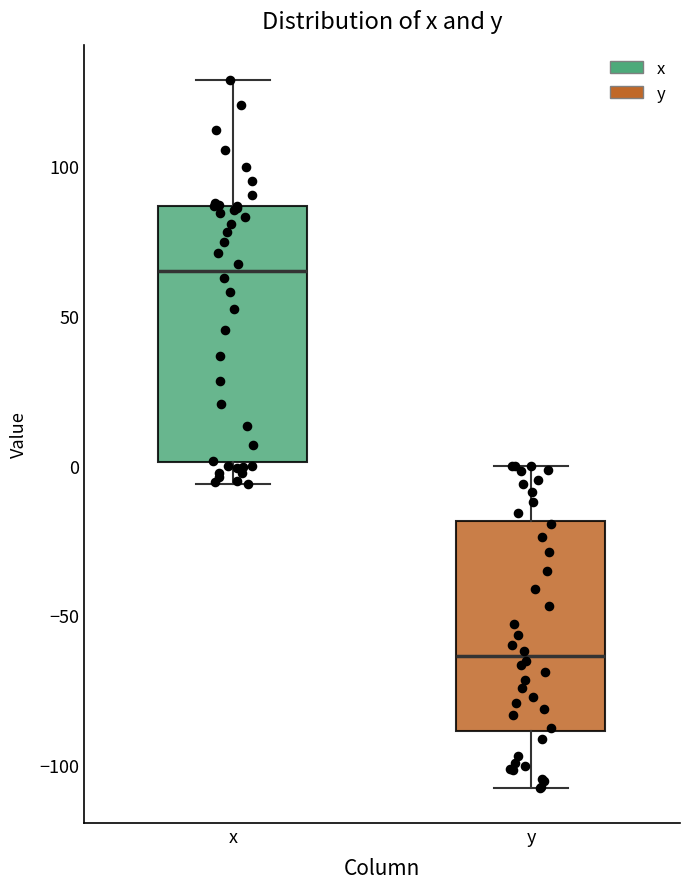

Reading left to right, read every box against the y-axis: the position of its median line, the range the box covers, and the ends of its whiskers. The values are not printed on the chart, so give them approximately, as read against the axis.

x: median 65, box 0 to 85, whiskers -5 to 130
y: median -65, box -90 to -20, whiskers -105 to 0